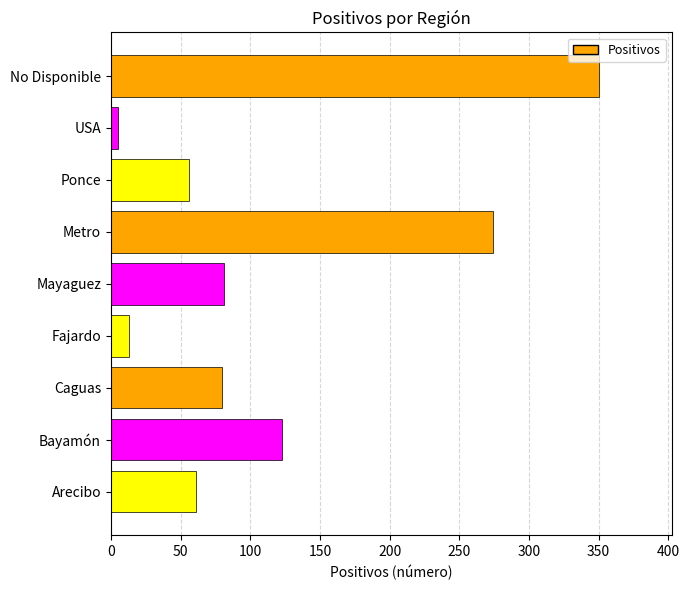

What is the difference between the maximum and second lowest values?

337